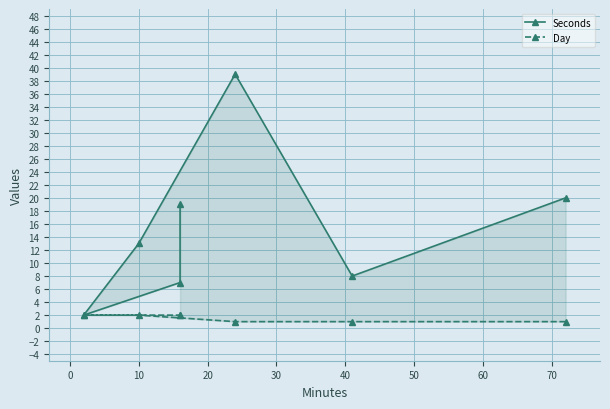

How many interior local valleys does the Seconds series have?

2